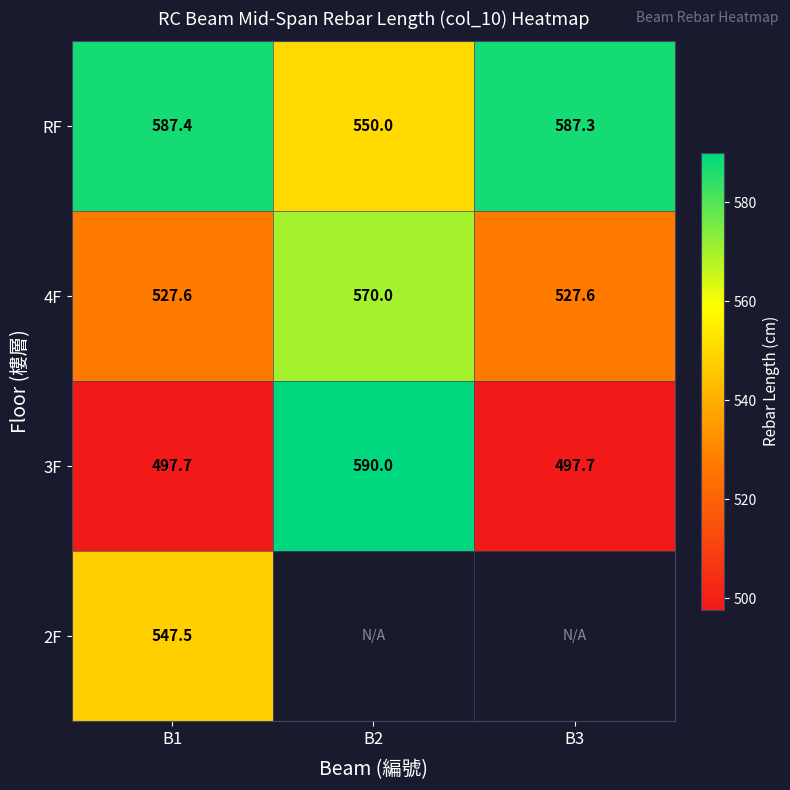

What is the total value across all series at B1?

2160.2